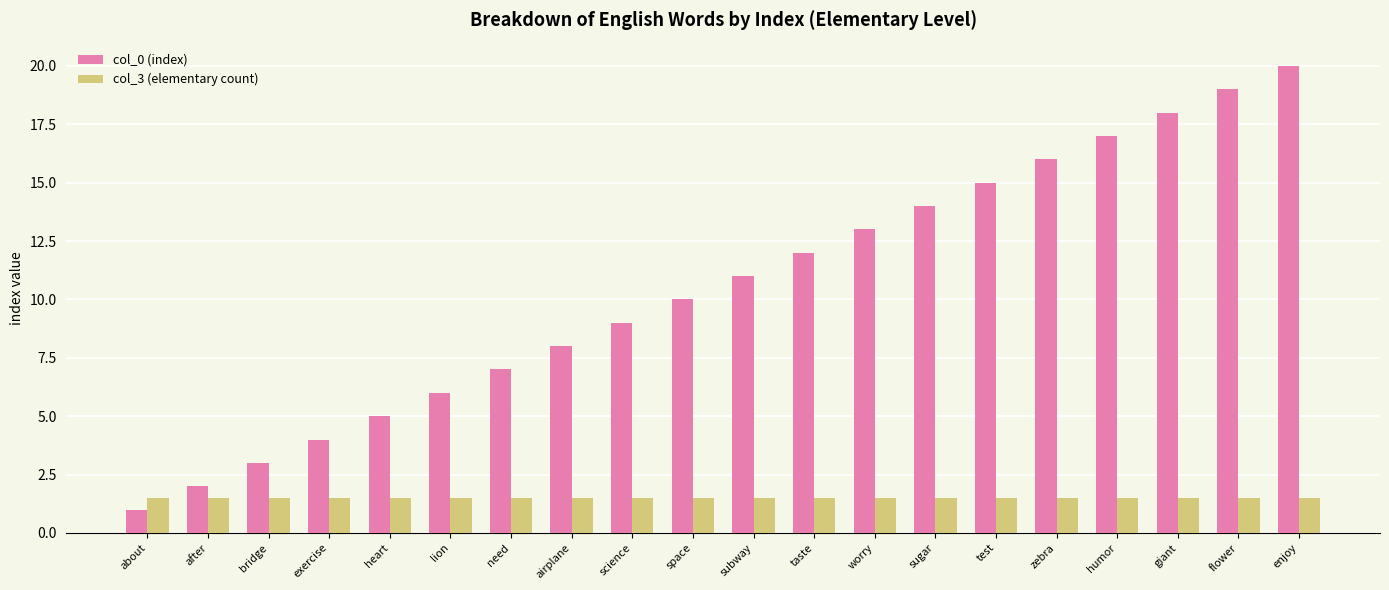

Are the bars grouped side by side (vs. stacked)?

Yes